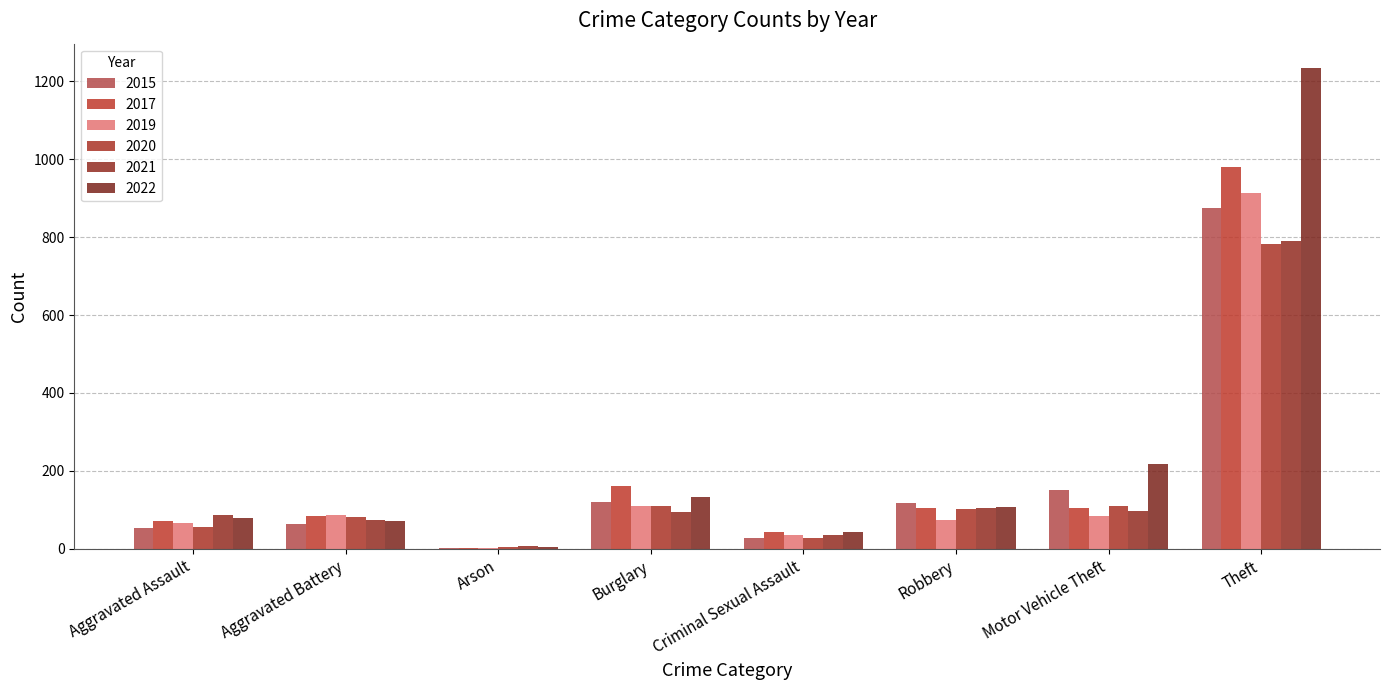

Is the value of 2020 at Robbery greater than the value of 2019 at Theft?

No